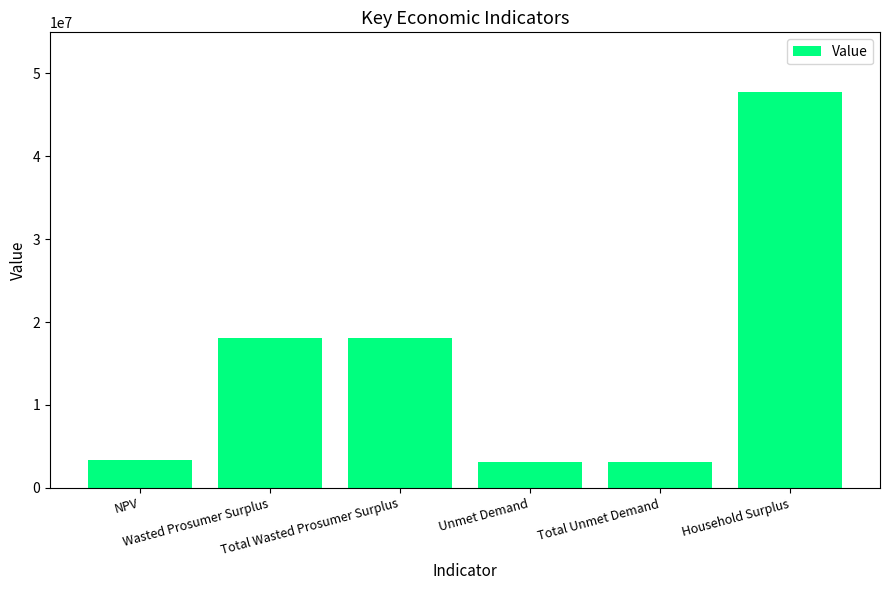

What value does the data have at NPV?

3378664.4